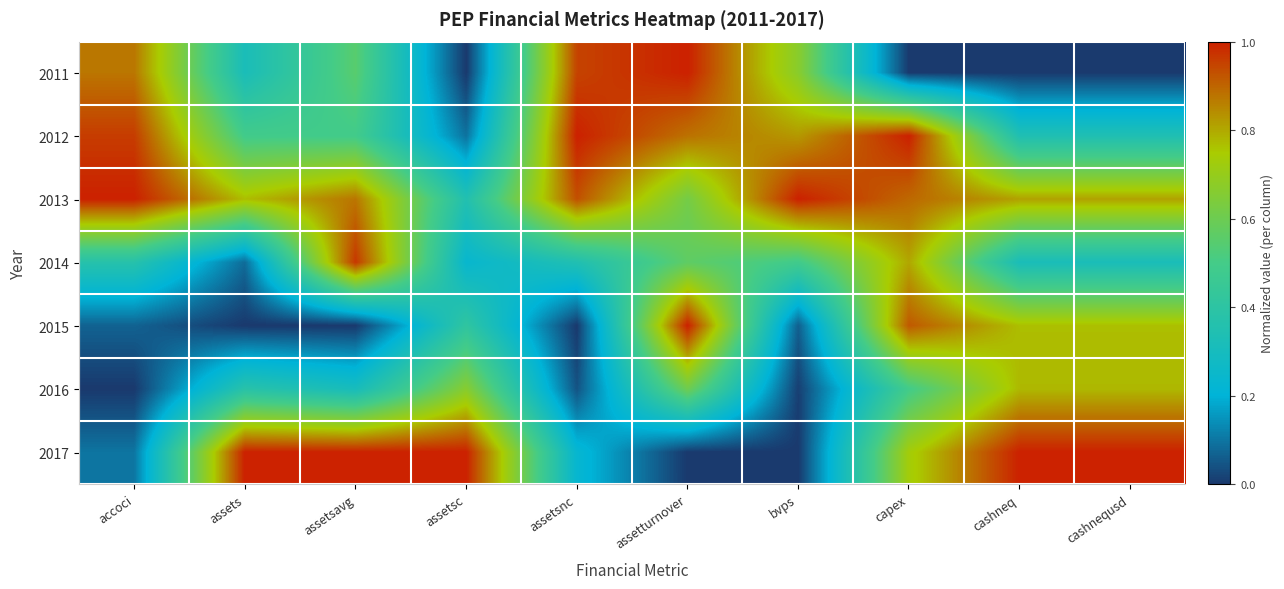

Reading right to left, extract all data points from this chart.

2011: cashnequsd=0.0	cashneq=0.0	capex=0.0	bvps=0.7	assetturnover=1.0	assetsnc=0.9	assetsc=0.0	assetsavg=0.5	assets=0.3	accoci=0.9
2012: cashnequsd=0.3	cashneq=0.3	capex=1.0	bvps=0.8	assetturnover=0.9	assetsnc=1.0	assetsc=0.1	assetsavg=0.5	assets=0.5	accoci=1.0
2013: cashnequsd=0.8	cashneq=0.8	capex=0.9	bvps=1.0	assetturnover=0.6	assetsnc=0.9	assetsc=0.4	assetsavg=0.9	assets=0.8	accoci=1.0
2014: cashnequsd=0.3	cashneq=0.3	capex=0.8	bvps=0.5	assetturnover=0.6	assetsnc=0.3	assetsc=0.2	assetsavg=1.0	assets=0.1	accoci=0.4
2015: cashnequsd=0.8	cashneq=0.8	capex=0.9	bvps=0.1	assetturnover=1.0	assetsnc=0.0	assetsc=0.4	assetsavg=0.0	assets=0.0	accoci=0.1
2016: cashnequsd=0.8	cashneq=0.8	capex=0.5	bvps=0.0	assetturnover=0.6	assetsnc=0.0	assetsc=0.7	assetsavg=0.3	assets=0.4	accoci=0.0
2017: cashnequsd=1.0	cashneq=1.0	capex=0.7	bvps=0.0	assetturnover=0.0	assetsnc=0.2	assetsc=1.0	assetsavg=1.0	assets=1.0	accoci=0.1